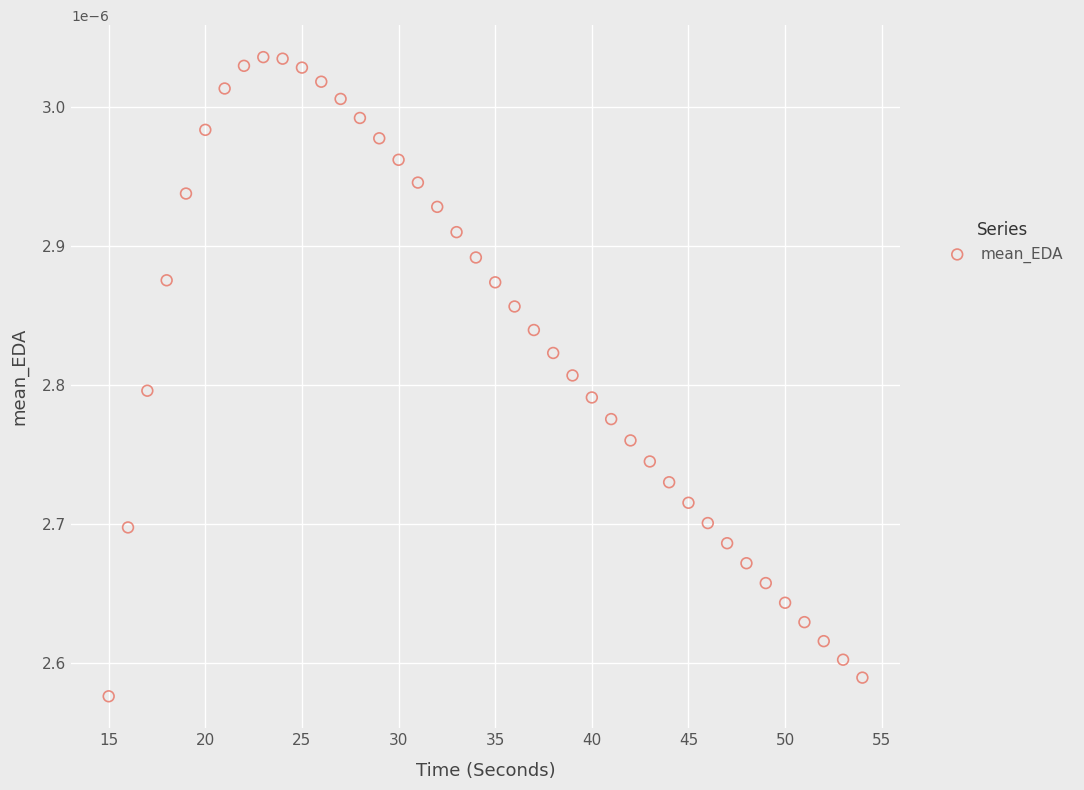

What is the range of X values (max minus min)?

39.0